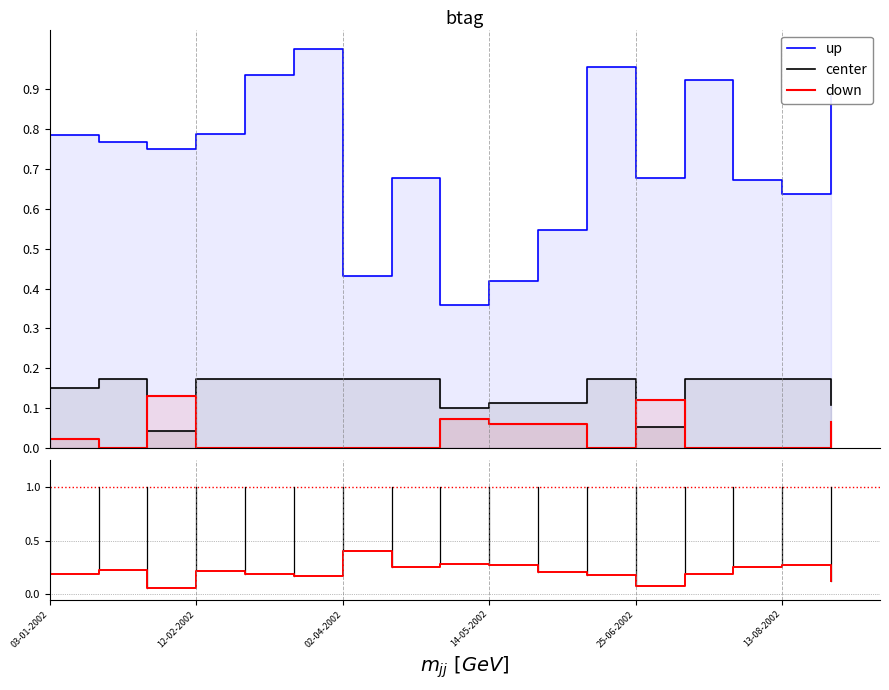

True or false: down and up cross at least once.

False